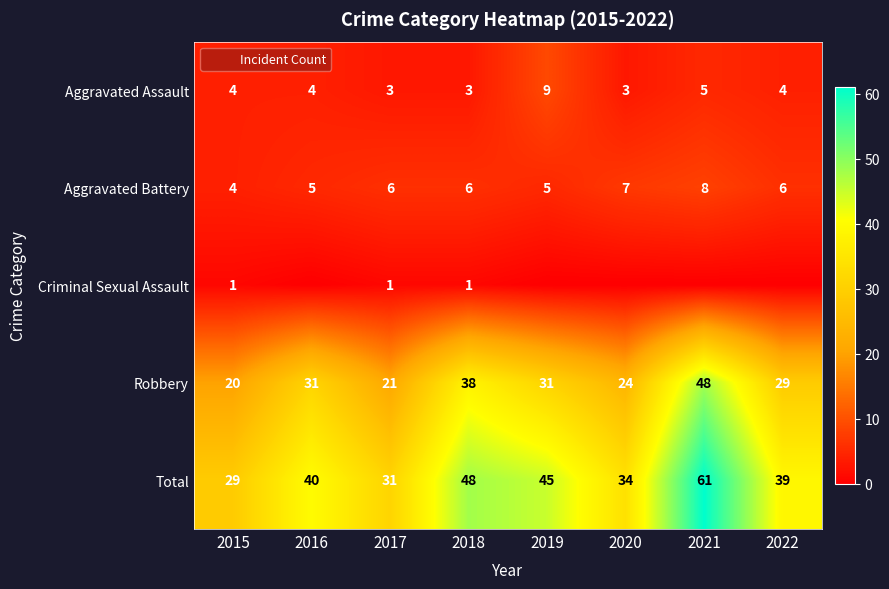

The value of Aggravated Battery at 2022 is 10. True or false?

False